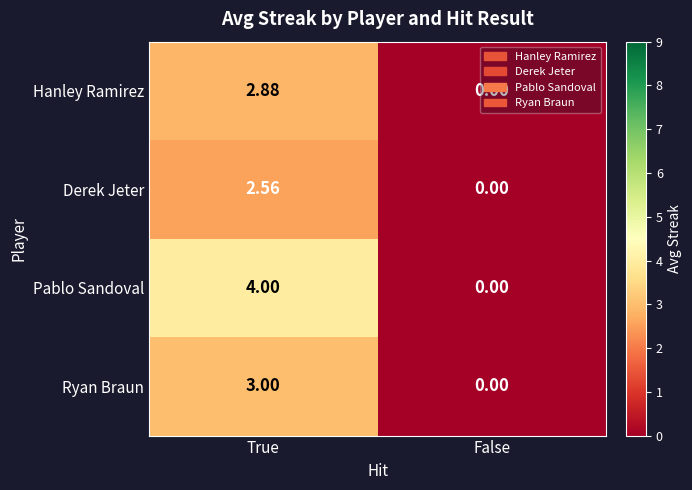

At which label does Hanley Ramirez reach its minimum?

False